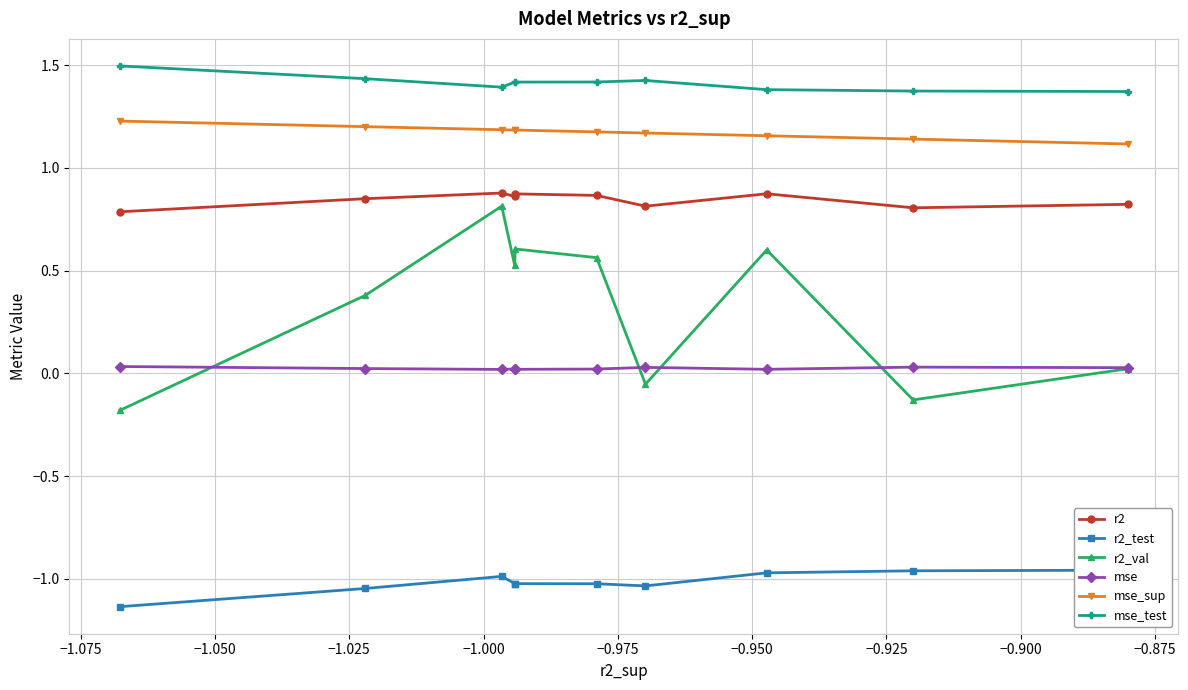

True or false: mse_test and mse_sup intersect in this chart.

False